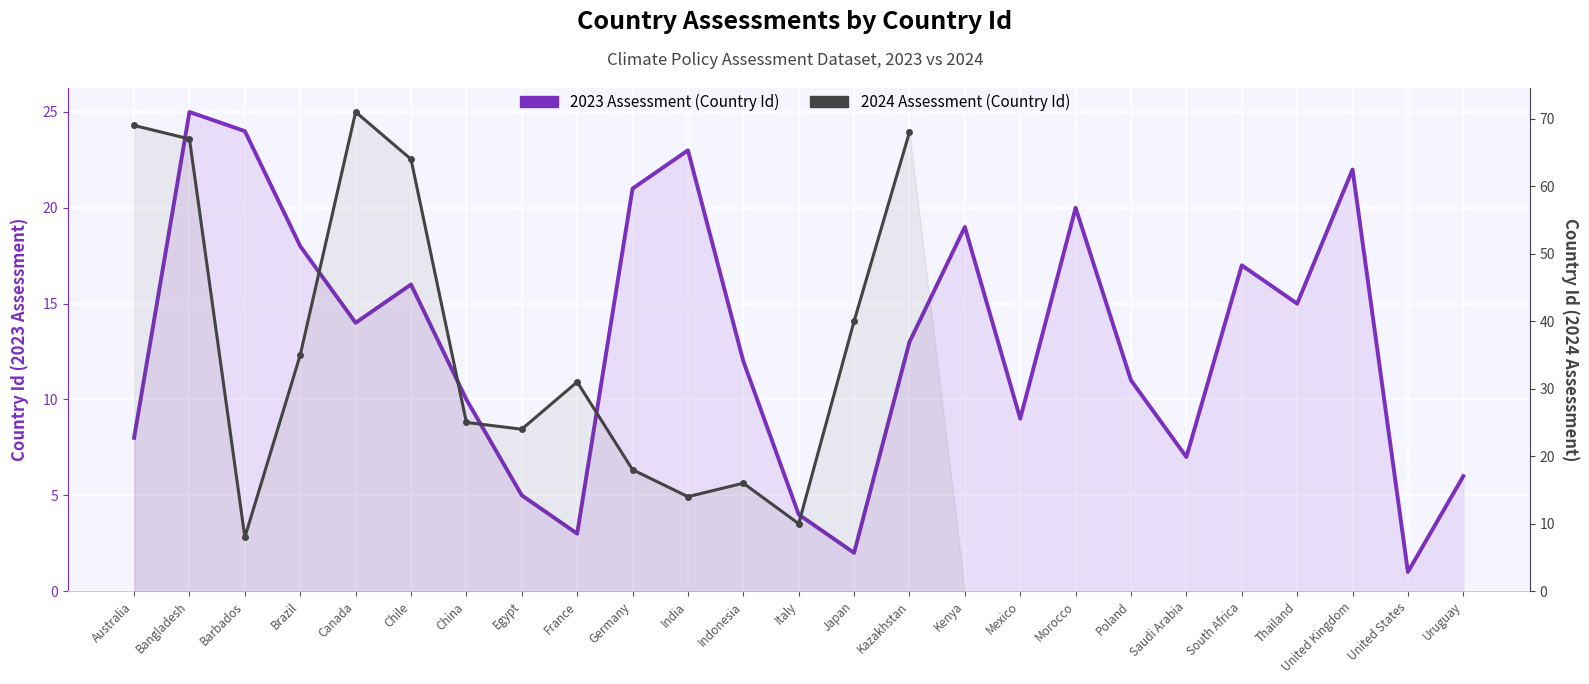

What is the difference between the maximum and minimum values in the 2023 Assessment (Country Id) series?

24.0